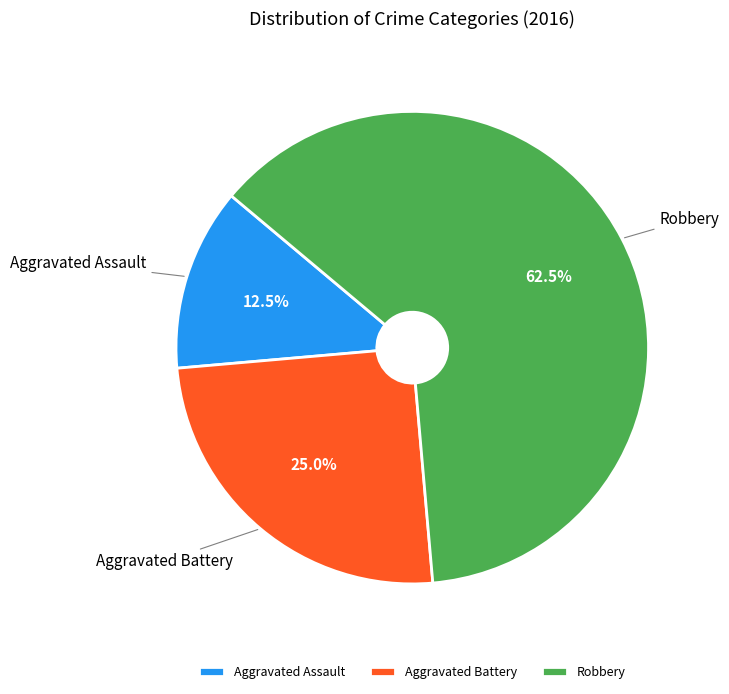

Which slice is the smallest?

Aggravated Assault